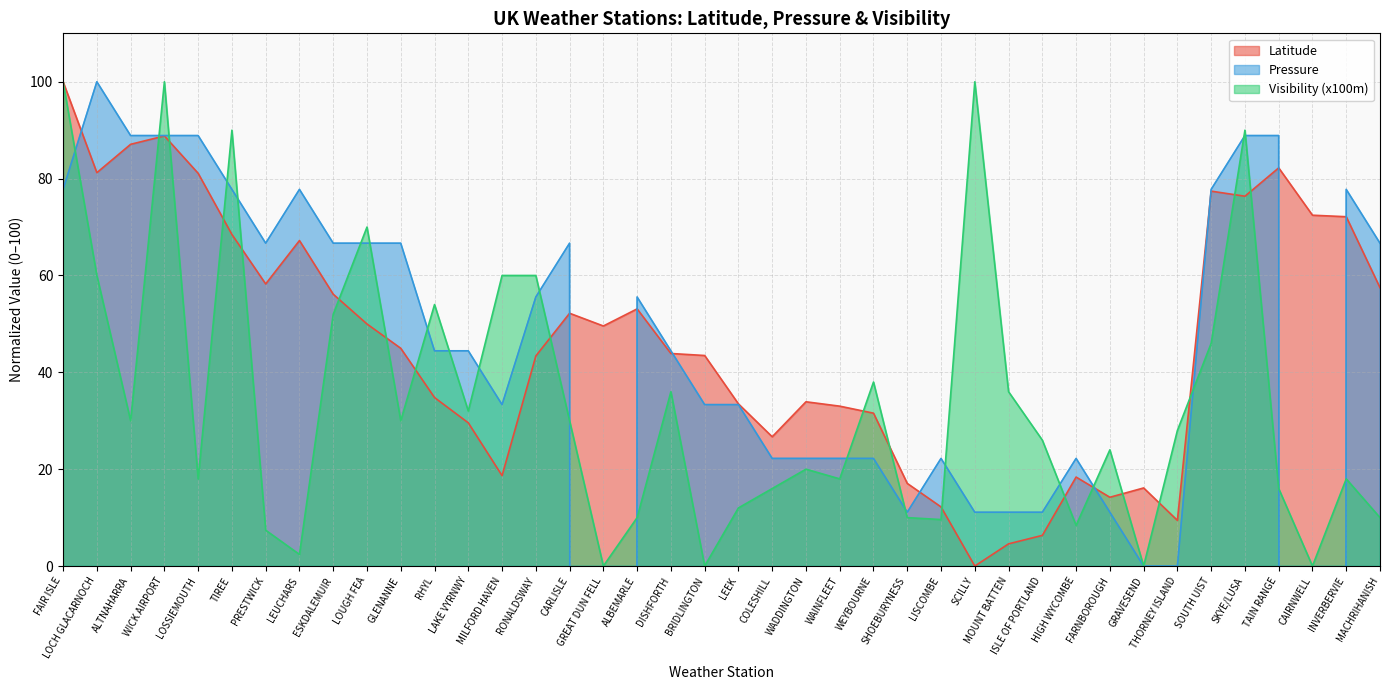

What position from the left is LEEK?

21